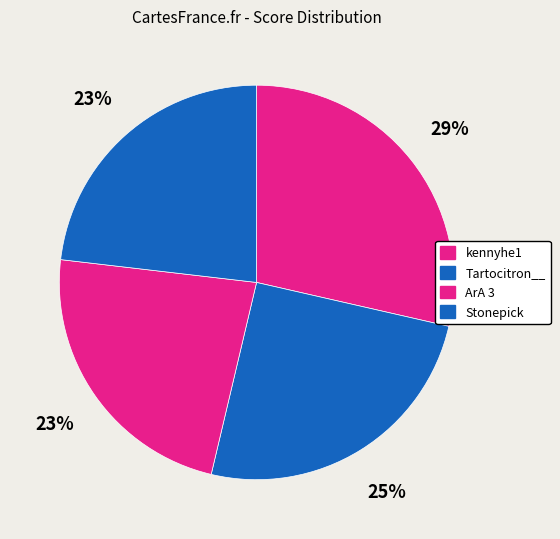

Is there any slice that represents more than half of the pie?

No